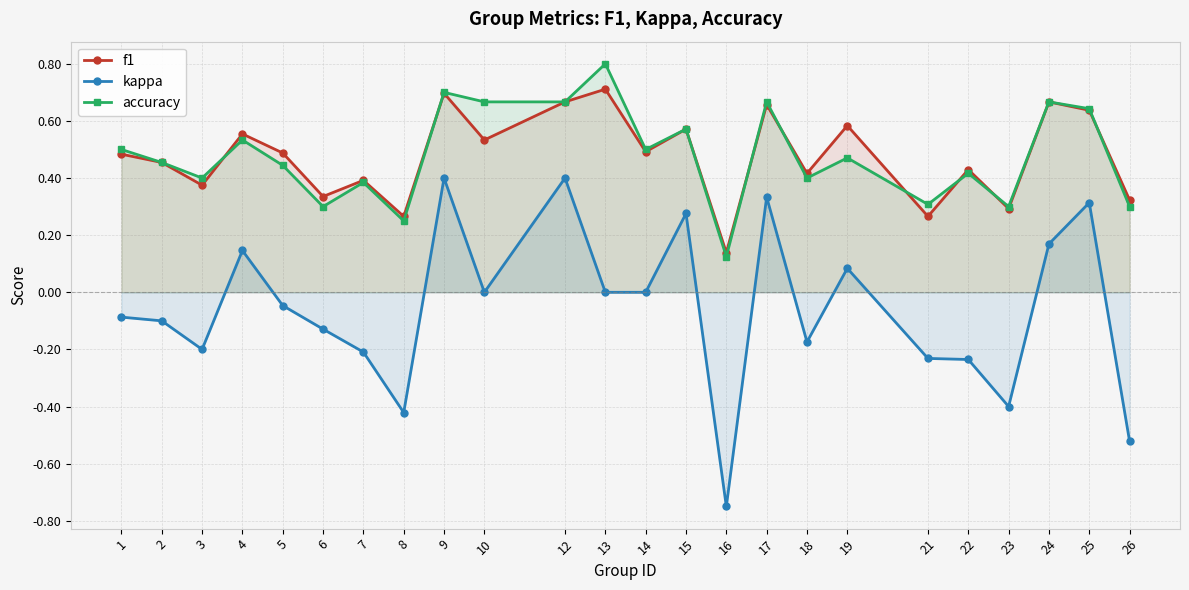

True or false: f1 and kappa intersect in this chart.

False